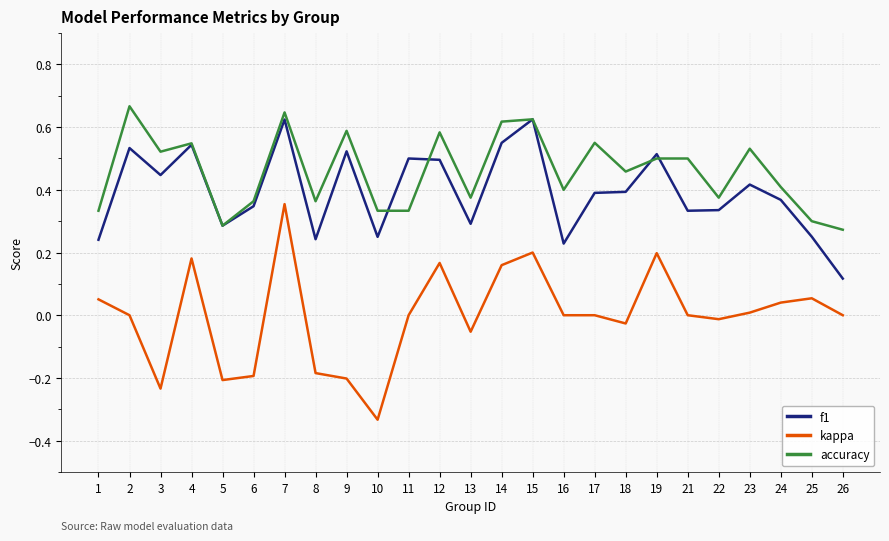

Is the value of f1 at 6 greater than the value of accuracy at 4?

No